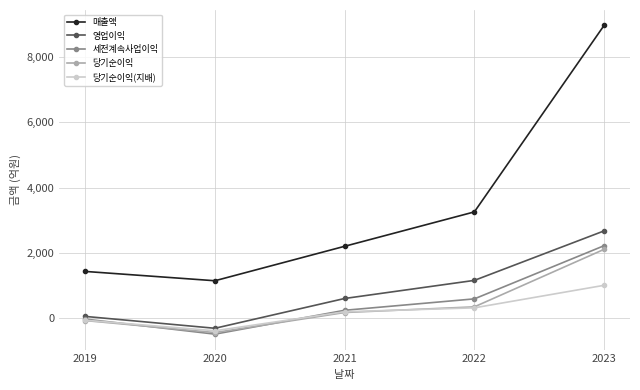

What is the spread (max minus min) of values at 2019?

1507